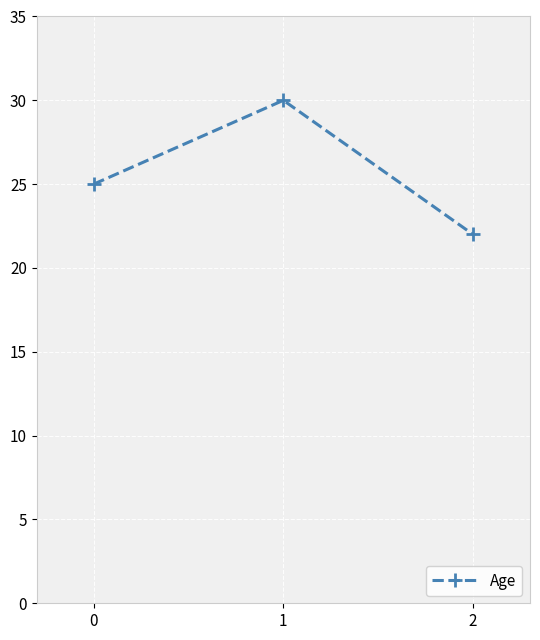

What is the ratio of the value at 1 to the value at 0?

1.2